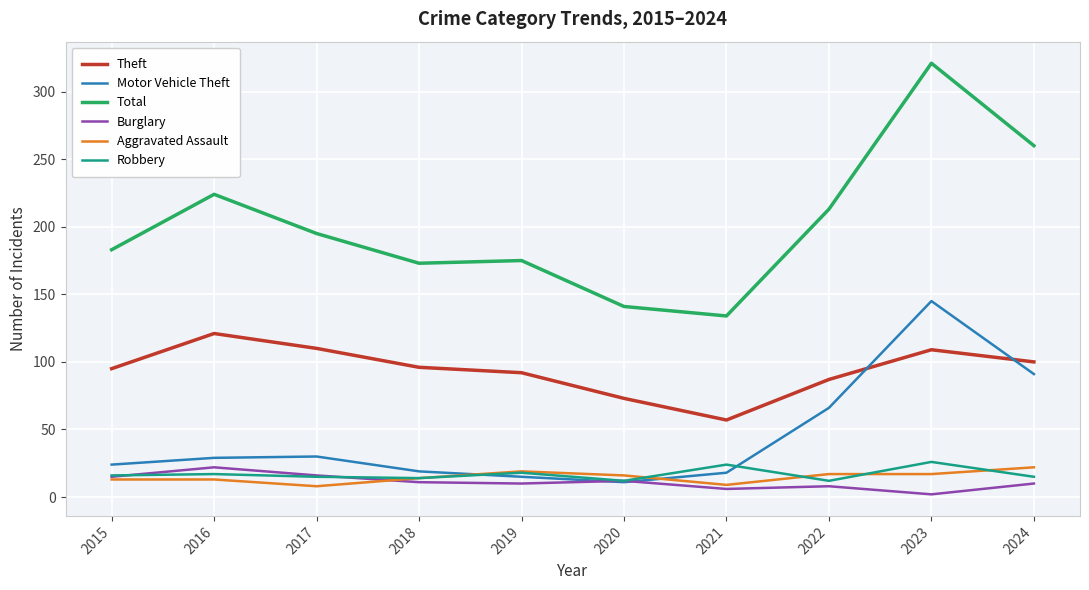

Which category has the lowest value across all series?

2023